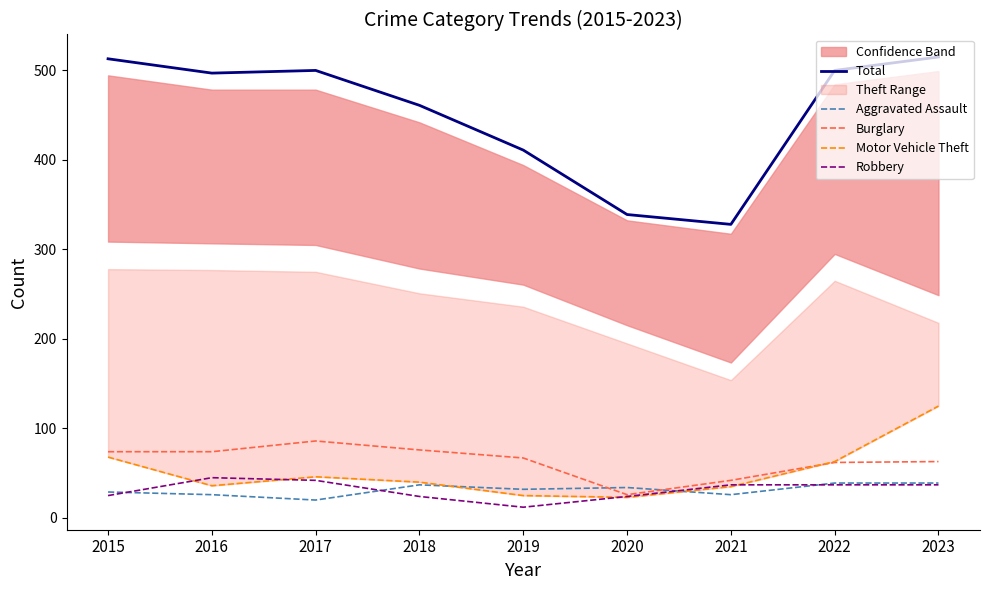

What is the lowest value of the Total series?

328